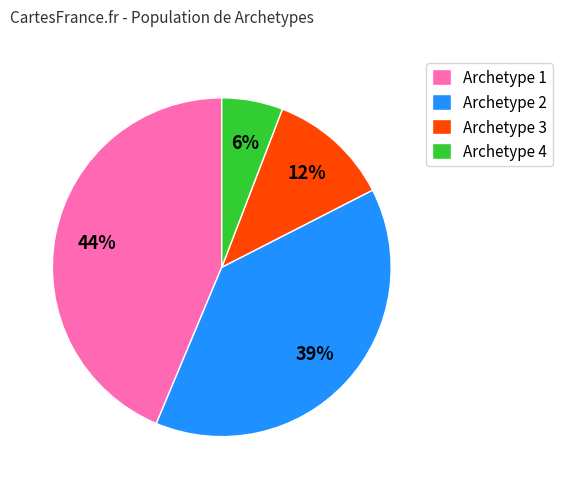

To the nearest percent, what is the combined percentage of Archetype 2 and Archetype 3?

50%